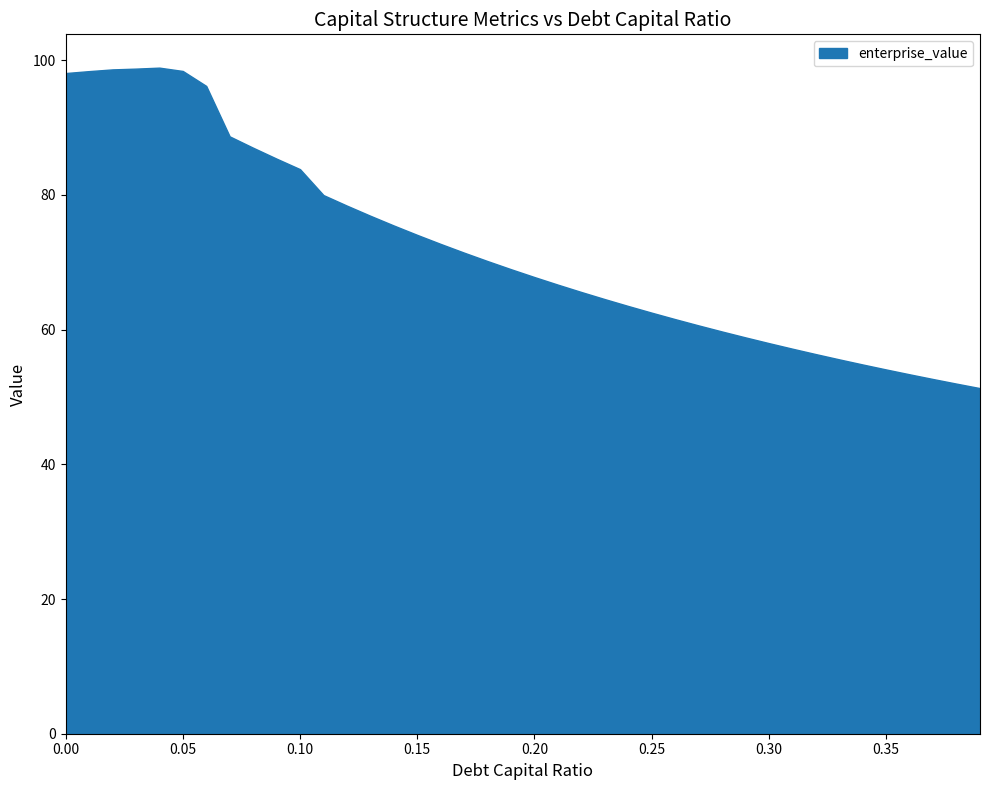

In enterprise_value, how many points are higher than both neighbors (excluding endpoints)?

1